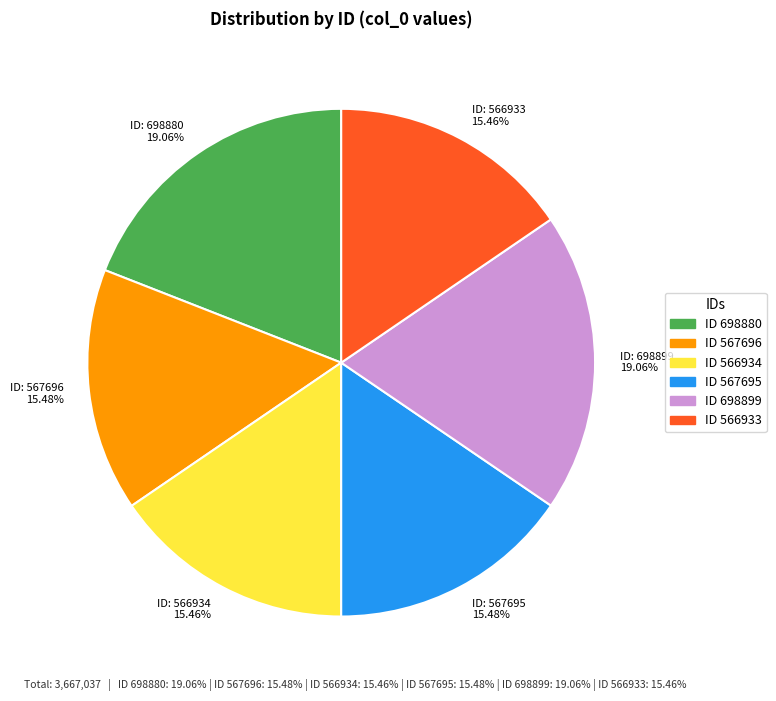

Count the number of slices in the pie.

6